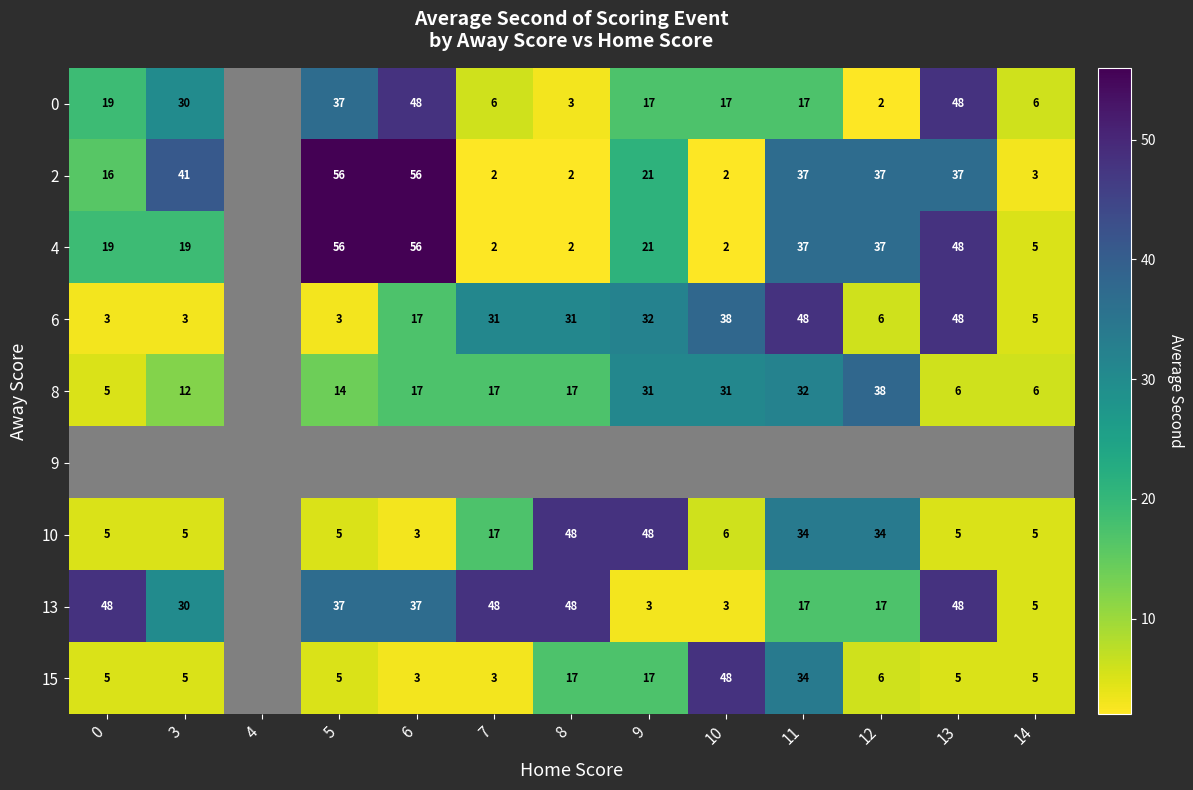

At which category does the chart reach its peak across all series?

5